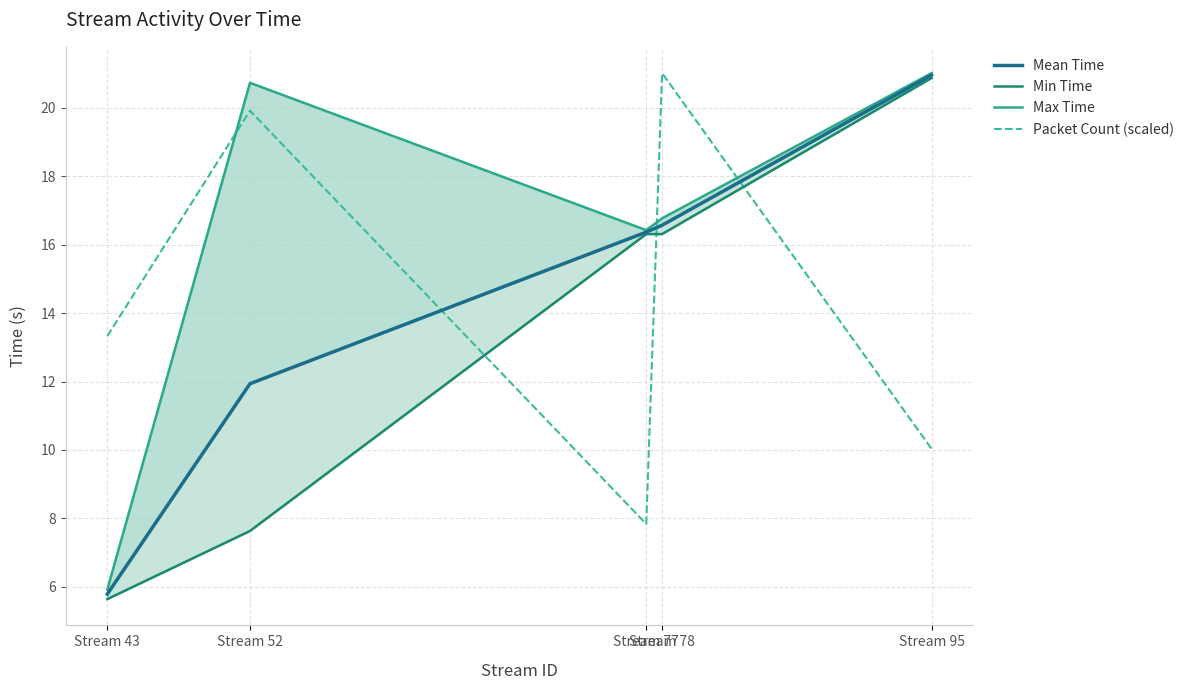

How many interior local peaks does the Max Time series have?

1